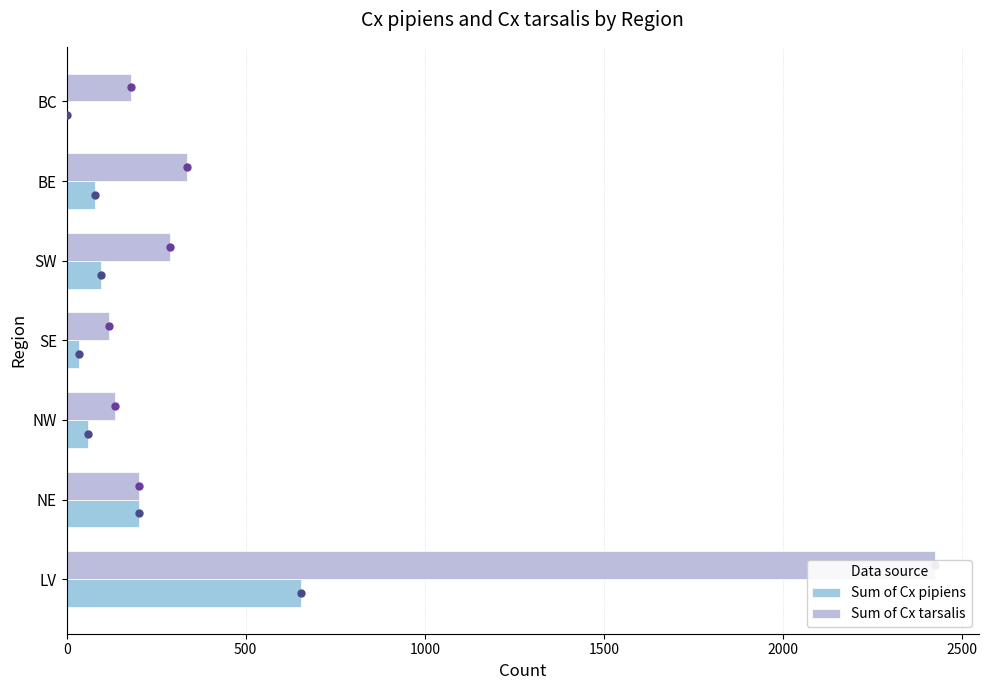

Does the chart contain stacked bars?

No